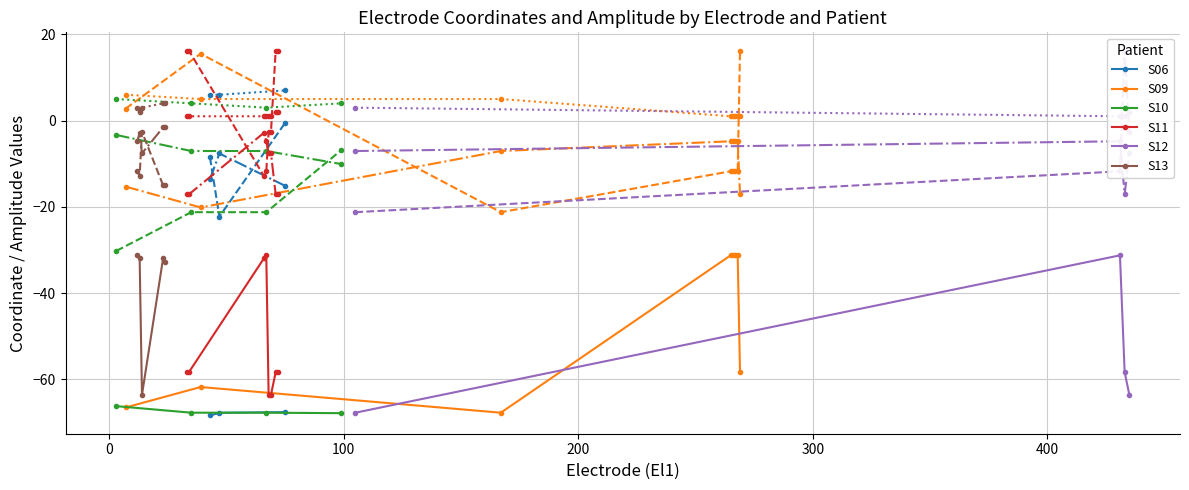

True or false: Amp and z_coord cross at least once.

False